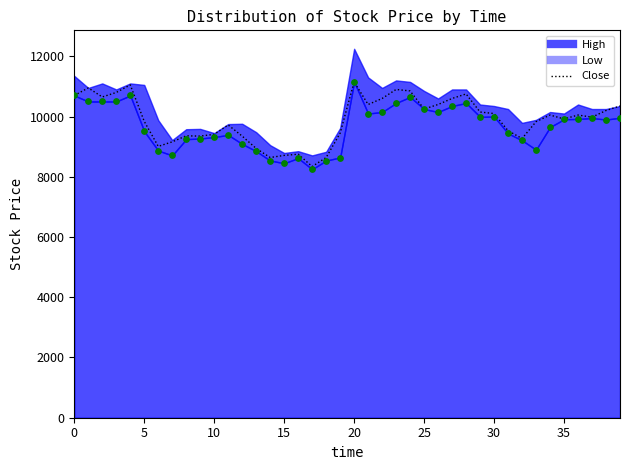

What is the change in value from 13 to 23?

+1960